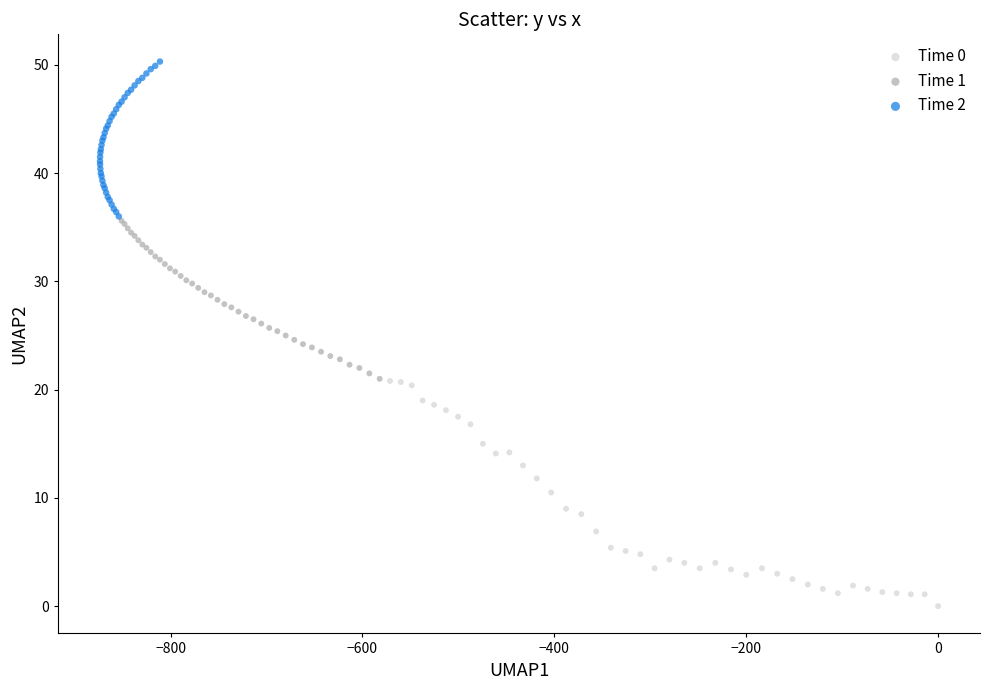

Which series reaches the minimum Y coordinate?

Time 0